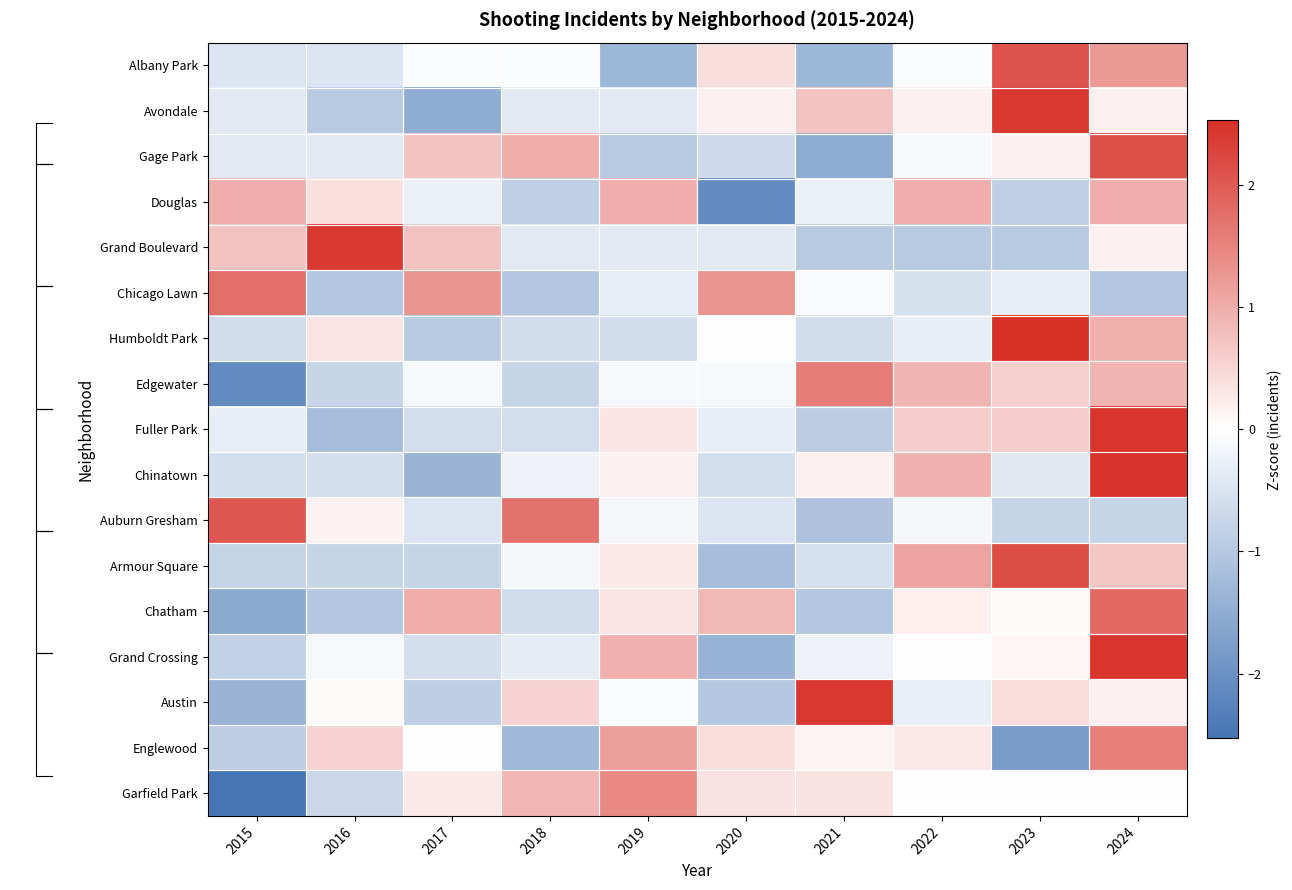

Reading left to right, extract all data points from this chart.

Albany Park: 2015=-0.5	2016=-0.5	2017=-0.0	2018=-0.0	2019=-1.3	2020=0.4	2021=-1.3	2022=-0.0	2023=2.1	2024=1.2
Avondale: 2015=-0.4	2016=-0.9	2017=-1.5	2018=-0.4	2019=-0.4	2020=0.2	2021=0.7	2022=0.2	2023=2.4	2024=0.2
Gage Park: 2015=-0.4	2016=-0.4	2017=0.7	2018=1.0	2019=-0.9	2020=-0.7	2021=-1.5	2022=-0.1	2023=0.2	2024=2.1
Douglas: 2015=1.0	2016=0.4	2017=-0.2	2018=-0.9	2019=1.0	2020=-2.1	2021=-0.2	2022=1.0	2023=-0.9	2024=1.0
Grand Boulevard: 2015=0.7	2016=2.4	2017=0.7	2018=-0.4	2019=-0.4	2020=-0.4	2021=-0.9	2022=-0.9	2023=-0.9	2024=0.2
Chicago Lawn: 2015=1.8	2016=-1.0	2017=1.3	2018=-1.0	2019=-0.3	2020=1.3	2021=-0.1	2022=-0.6	2023=-0.3	2024=-1.0
Humboldt Park: 2015=-0.6	2016=0.3	2017=-0.9	2018=-0.6	2019=-0.6	2020=0.0	2021=-0.6	2022=-0.3	2023=2.5	2024=0.9
Edgewater: 2015=-2.1	2016=-0.8	2017=-0.1	2018=-0.8	2019=-0.1	2020=-0.1	2021=1.6	2022=0.9	2023=0.6	2024=0.9
Fuller Park: 2015=-0.3	2016=-1.2	2017=-0.6	2018=-0.6	2019=0.3	2020=-0.3	2021=-0.9	2022=0.6	2023=0.6	2024=2.4
Chinatown: 2015=-0.6	2016=-0.6	2017=-1.3	2018=-0.2	2019=0.2	2020=-0.6	2021=0.2	2022=0.9	2023=-0.4	2024=2.5
Auburn Gresham: 2015=2.0	2016=0.2	2017=-0.5	2018=1.7	2019=-0.2	2020=-0.5	2021=-1.1	2022=-0.2	2023=-0.8	2024=-0.8
Armour Square: 2015=-0.8	2016=-0.8	2017=-0.8	2018=-0.1	2019=0.3	2020=-1.2	2021=-0.6	2022=1.1	2023=2.2	2024=0.7
Chatham: 2015=-1.6	2016=-1.0	2017=1.0	2018=-0.6	2019=0.3	2020=0.9	2021=-1.0	2022=0.2	2023=0.1	2024=1.8
Grand Crossing: 2015=-0.8	2016=-0.1	2017=-0.6	2018=-0.3	2019=0.9	2020=-1.4	2021=-0.2	2022=0.0	2023=0.1	2024=2.4
Austin: 2015=-1.4	2016=0.1	2017=-0.9	2018=0.5	2019=-0.1	2020=-1.0	2021=2.4	2022=-0.3	2023=0.4	2024=0.2
Englewood: 2015=-0.9	2016=0.5	2017=0.0	2018=-1.3	2019=1.2	2020=0.4	2021=0.1	2022=0.3	2023=-1.8	2024=1.5
Garfield Park: 2015=-2.5	2016=-0.7	2017=0.3	2018=0.9	2019=1.4	2020=0.3	2021=0.3	2022=-0.0	2023=-0.0	2024=-0.0